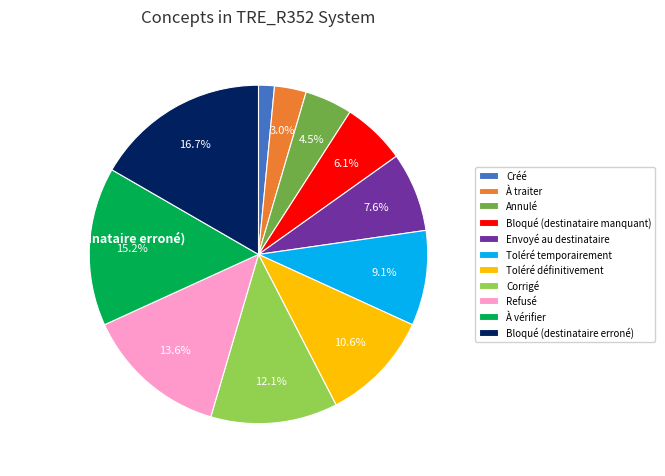

To the nearest percent, what is the difference between the largest and smallest slice percentages?

15%